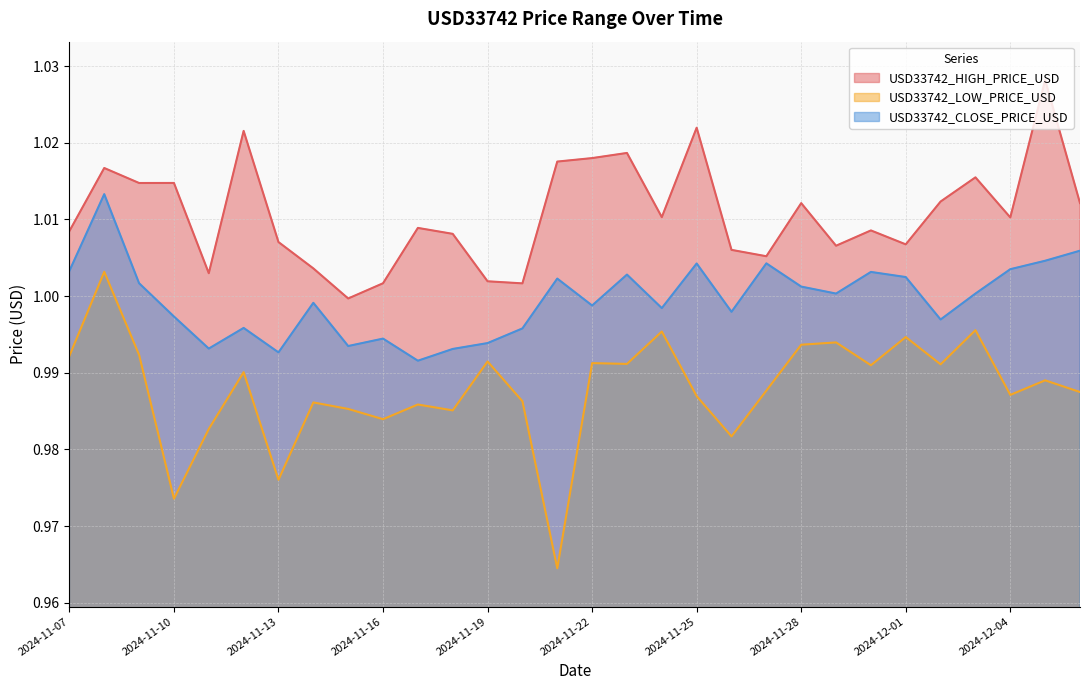

Reading left to right, list all the values displayed in this chart.

USD33742_HIGH_PRICE_USD: 1.0	1.0	1.0	1.0	1.0	1.0	1.0	1.0	1.0	1.0	1.0	1.0	1.0	1.0	1.0	1.0	1.0	1.0	1.0	1.0	1.0	1.0	1.0	1.0	1.0	1.0	1.0	1.0	1.0	1.0
USD33742_LOW_PRICE_USD: 1.0	1.0	1.0	1.0	1.0	1.0	1.0	1.0	1.0	1.0	1.0	1.0	1.0	1.0	1.0	1.0	1.0	1.0	1.0	1.0	1.0	1.0	1.0	1.0	1.0	1.0	1.0	1.0	1.0	1.0
USD33742_CLOSE_PRICE_USD: 1.0	1.0	1.0	1.0	1.0	1.0	1.0	1.0	1.0	1.0	1.0	1.0	1.0	1.0	1.0	1.0	1.0	1.0	1.0	1.0	1.0	1.0	1.0	1.0	1.0	1.0	1.0	1.0	1.0	1.0